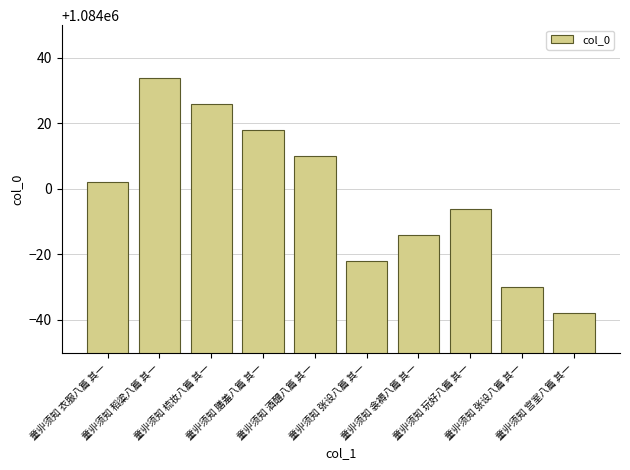

At which label is the value closest to 1083998?

童丱须知 衣服八篇 其一